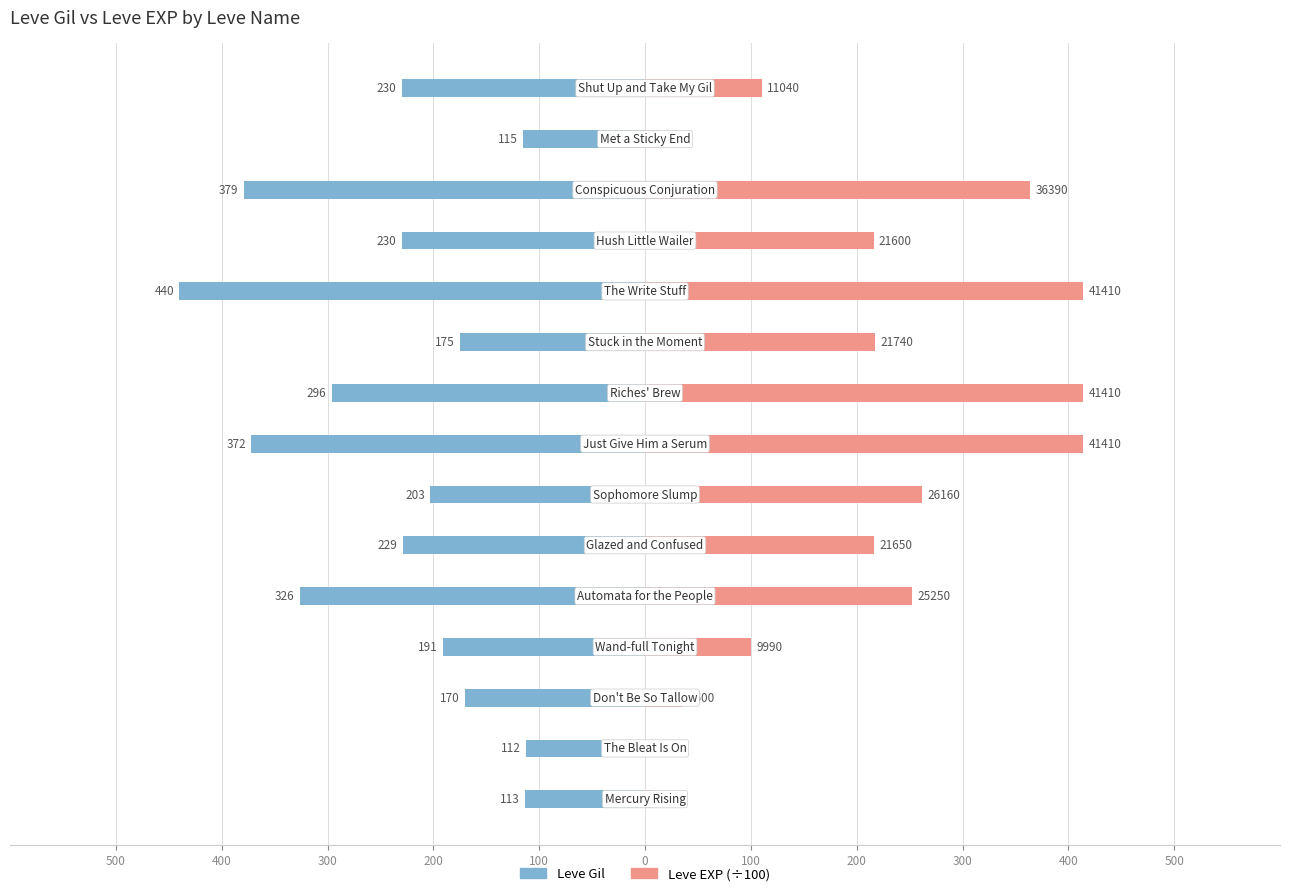

How many values in the Leve EXP (÷100) series are below 216?

6